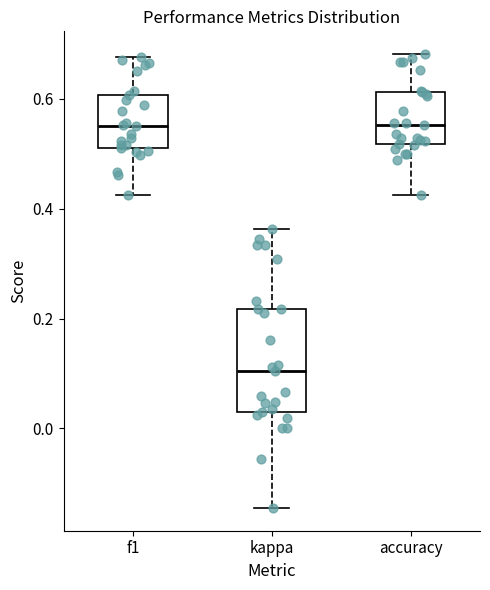

Which box has the lowest median line?

kappa